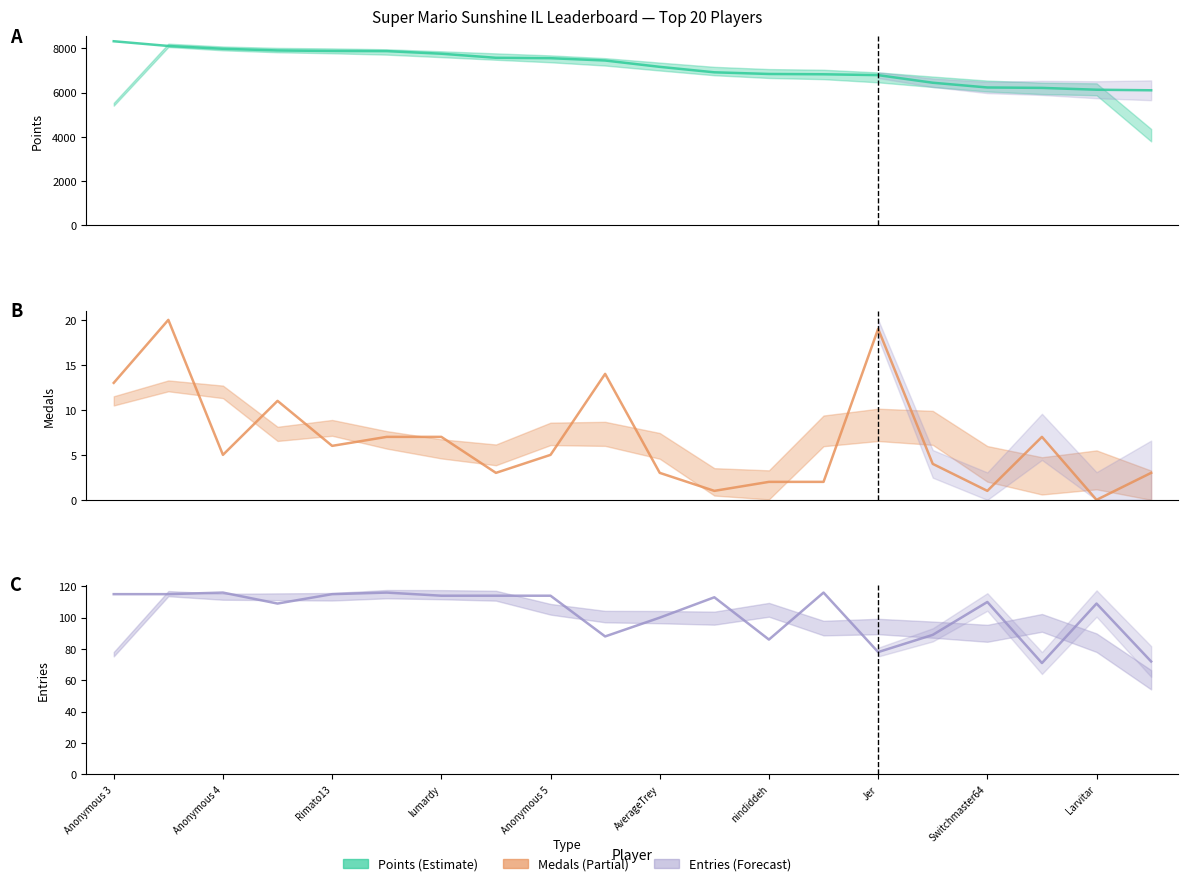

Read the Entries value at 19.

72